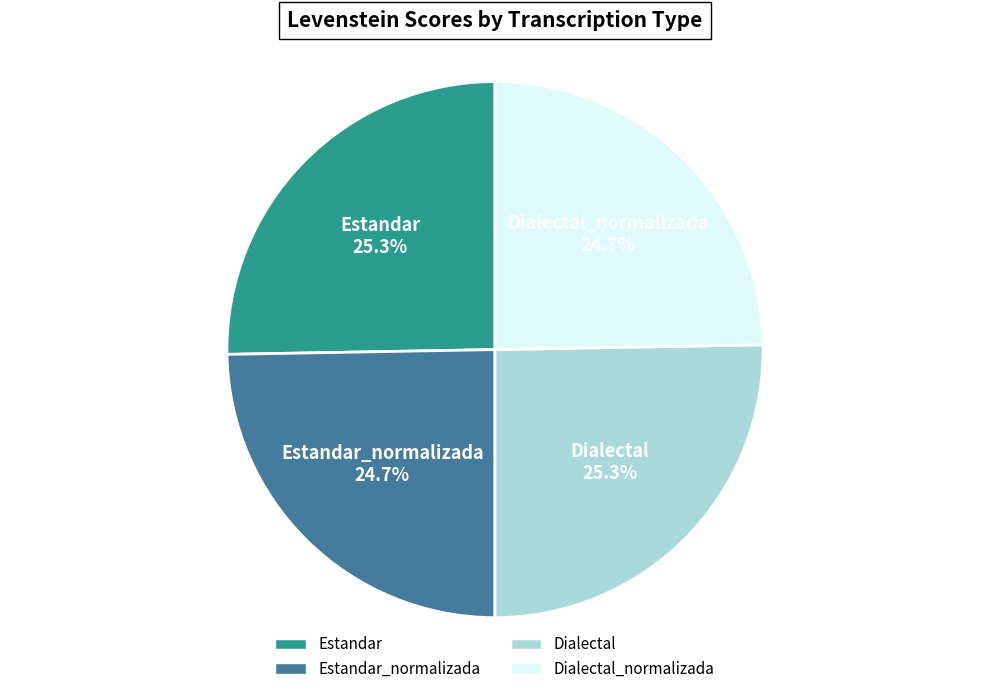

What is the ratio of the value at Dialectal_normalizada to the value at Estandar_normalizada?

1.0